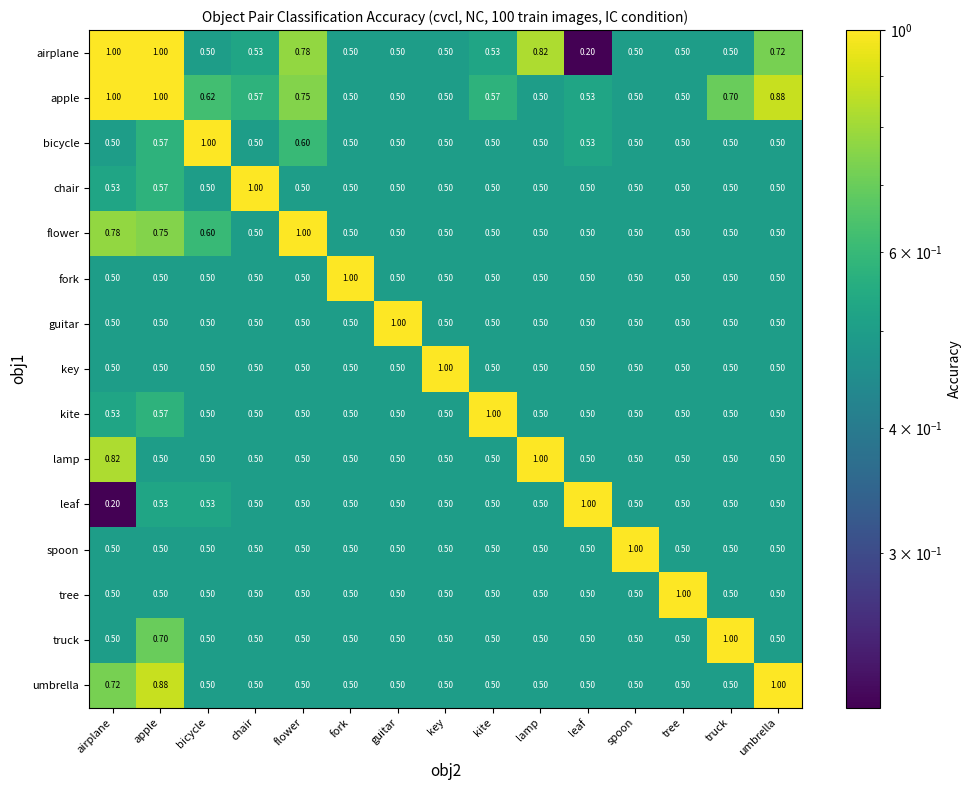

At which category is the sum across all series the highest?

apple